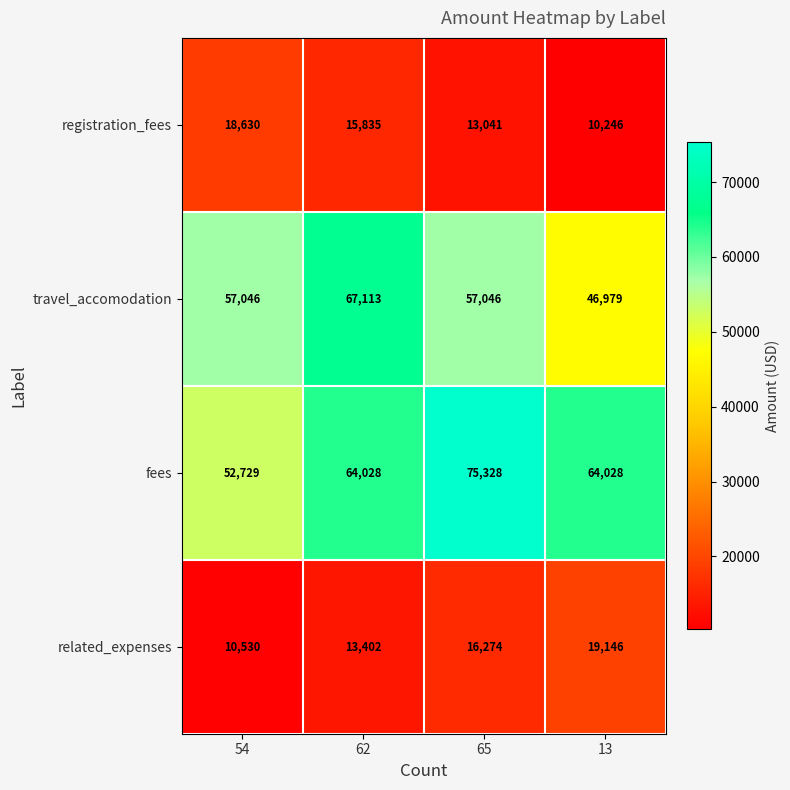

How many data points does each series have?

4